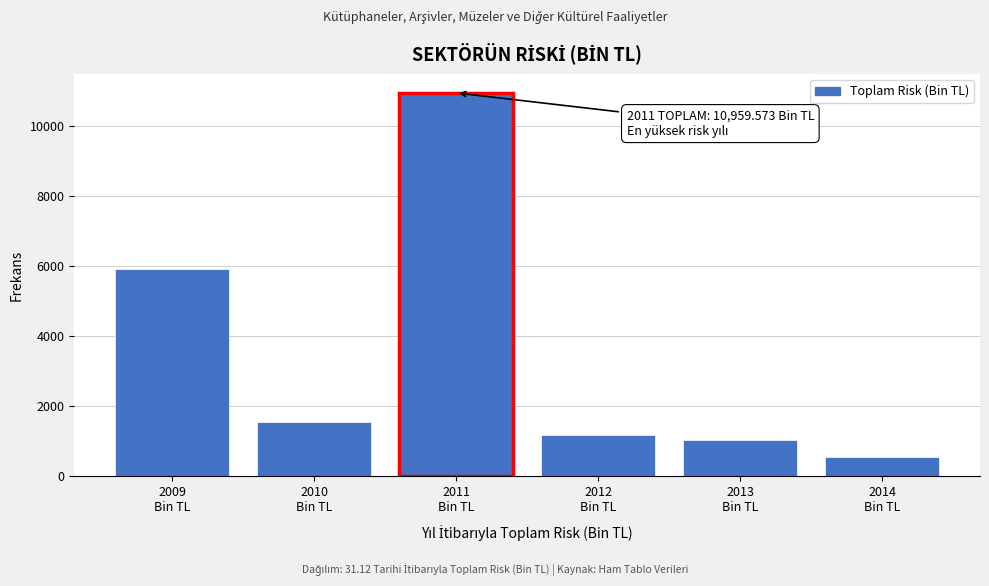

Reading left to right, extract all data points from this chart.

5925.8	1538.8	10959.6	1167.2	1027.2	562.1